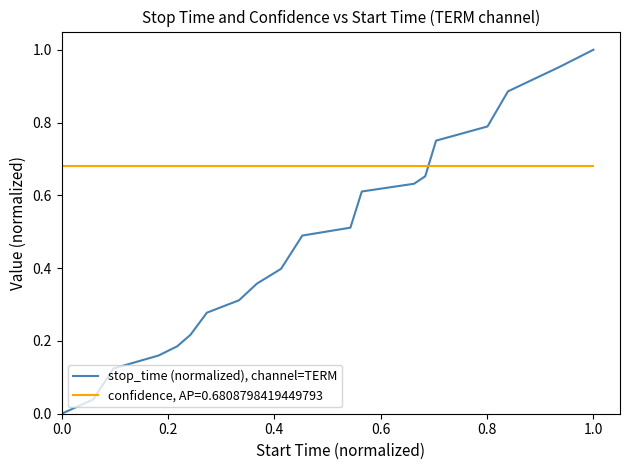

List the series in order of their overall mean, lowest first.

stop_time (normalized), channel=TERM, confidence, AP=0.6808798419449793